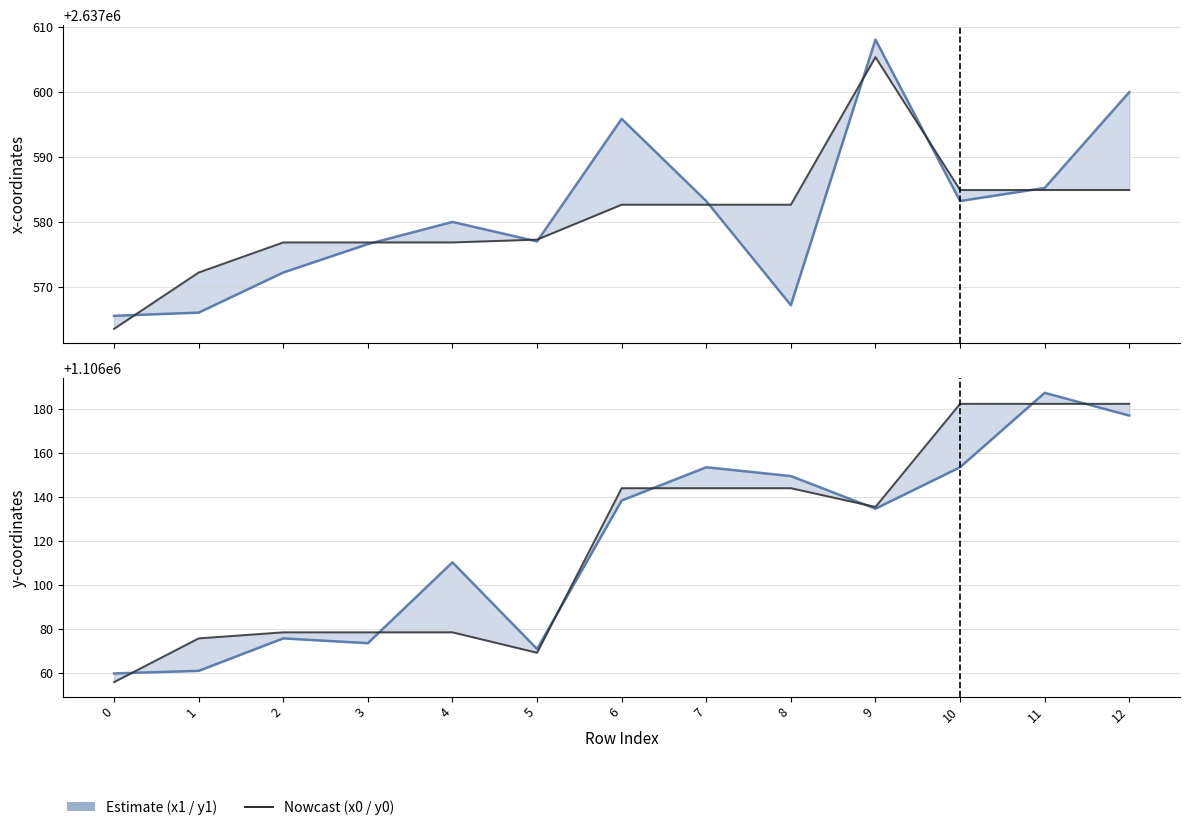

What is the sum of all y0 (estimate lower) values?

14379550.3